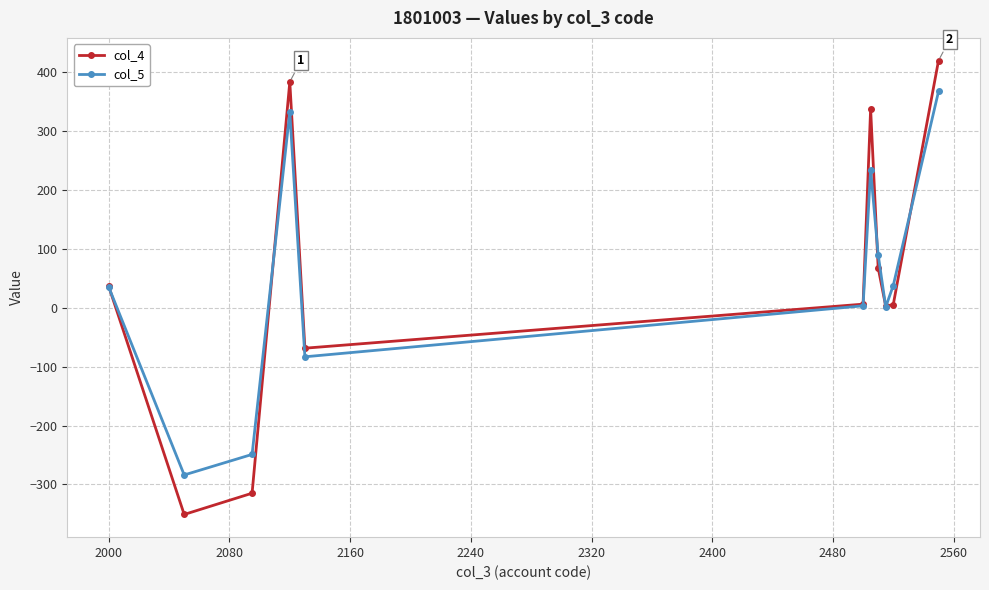

True or false: col_5 has more than 0 points higher than both neighbors.

True